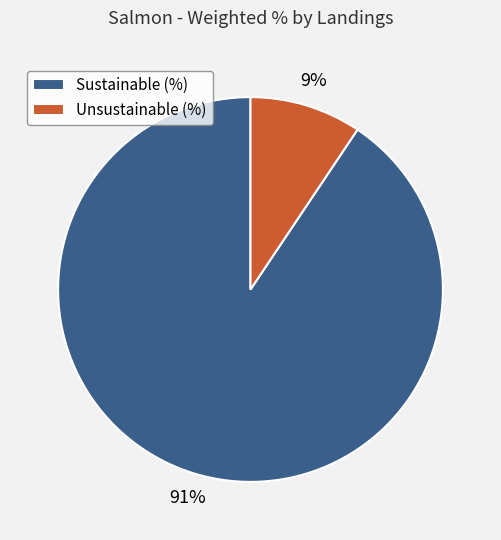

Count the number of slices in the pie.

2